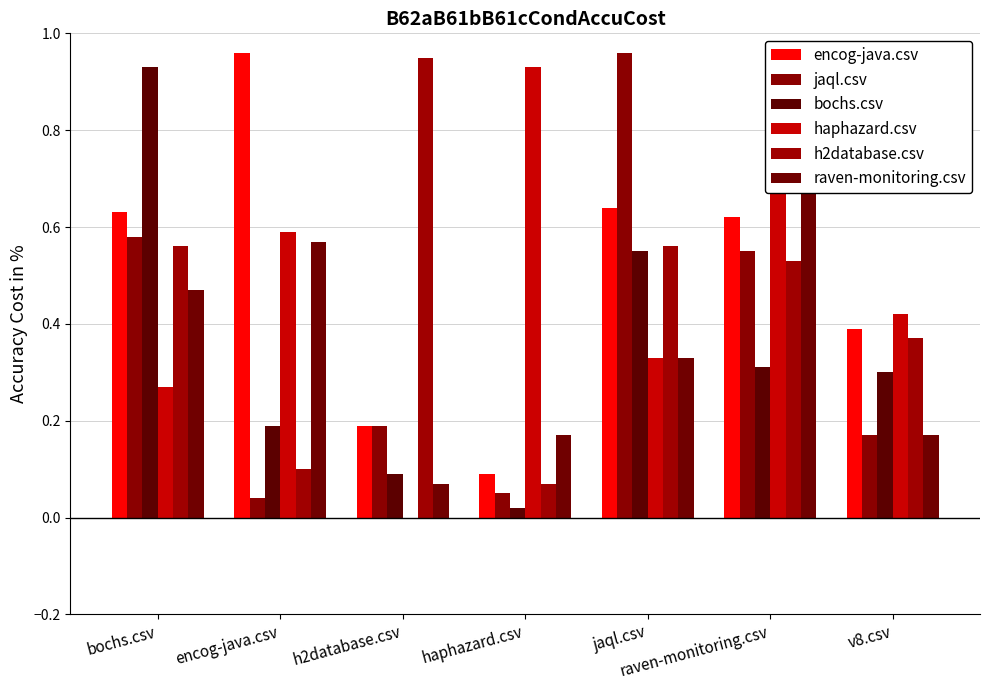

Is it true that jaql.csv equals 0.1 at v8.csv?

False